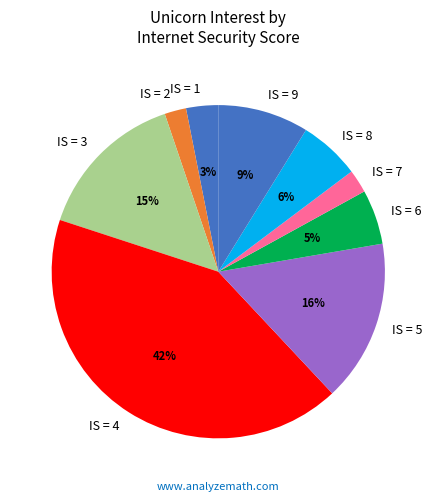

Approximately how many times larger is the value at IS = 1 compared to IS = 8?

0.5